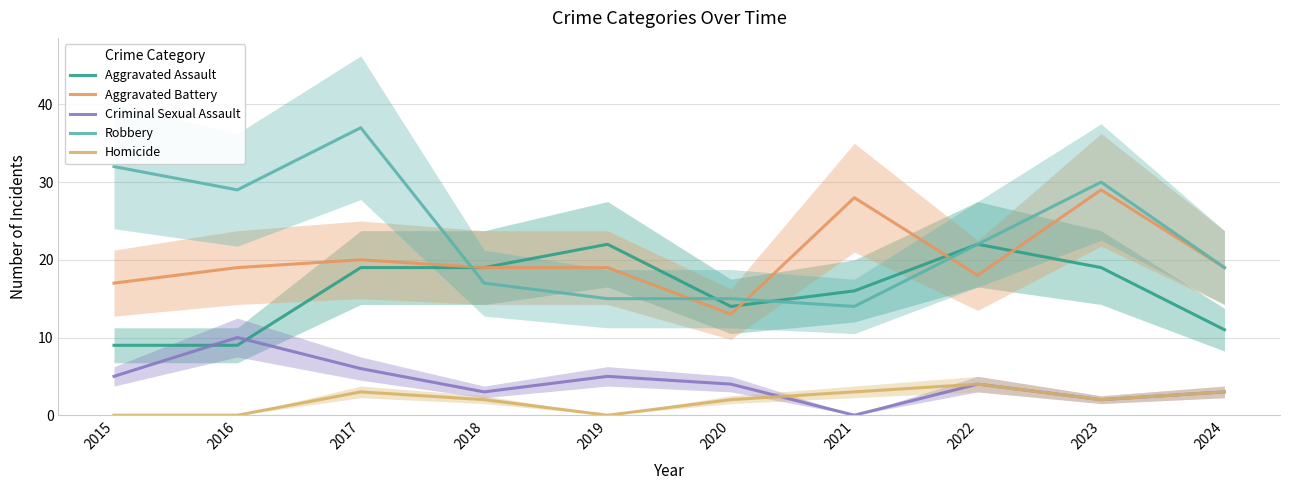

True or false: Homicide has more than 2 interior local peaks.

False